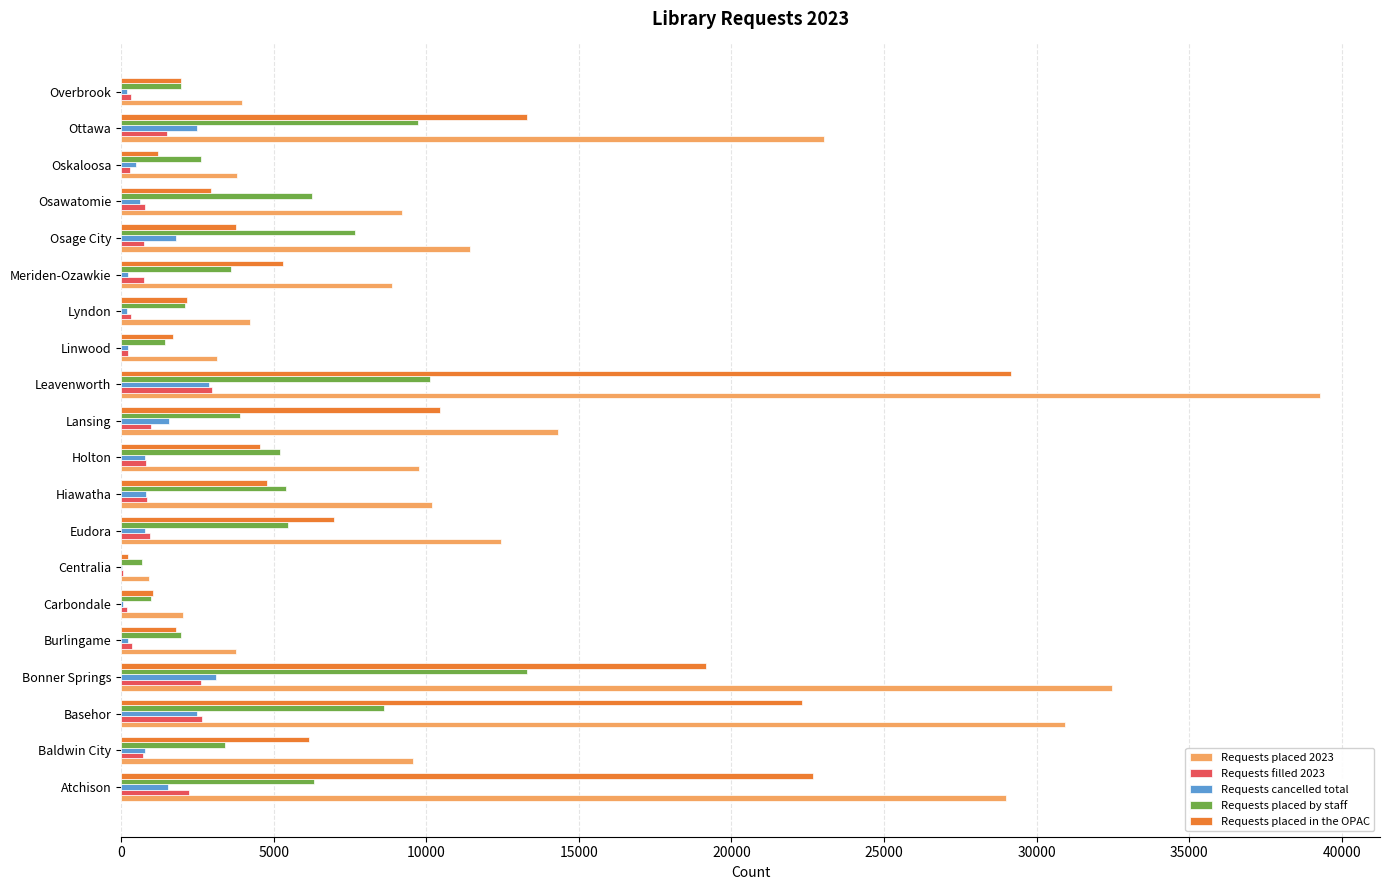

Is the value of Requests filled 2023 at Basehor greater than the value of Requests placed by staff at Holton?

No